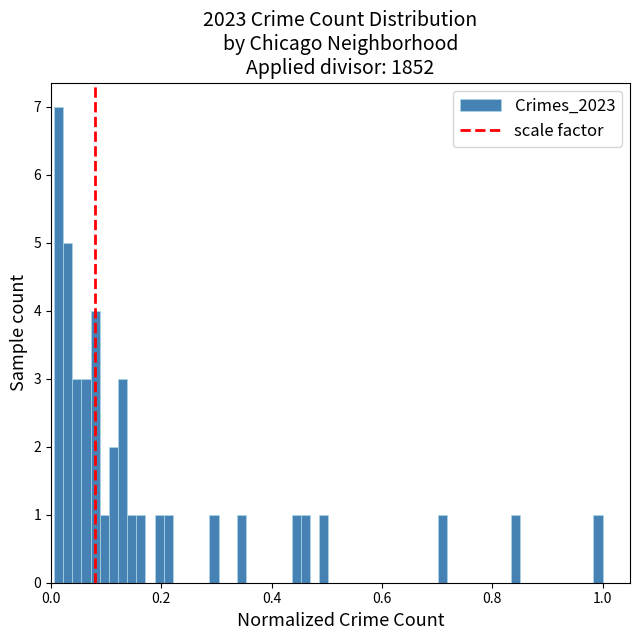

Read against the x-axis, roughly where is the centre of the tallest bar?

0.02